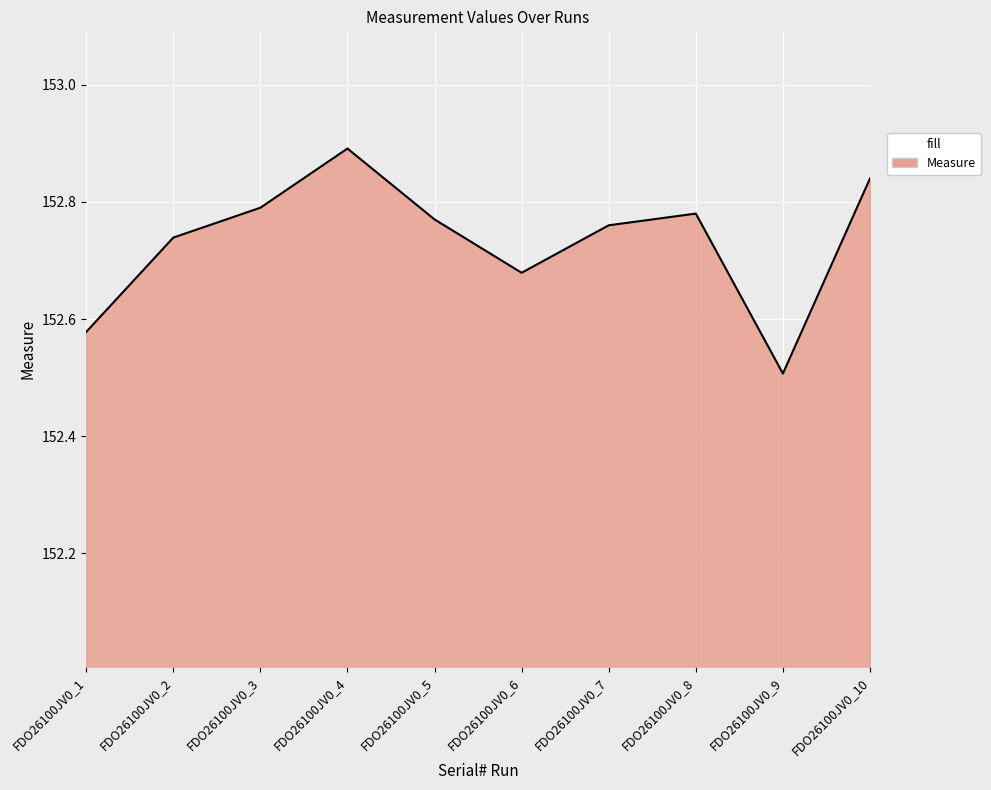

How many series are shown in this chart?

1